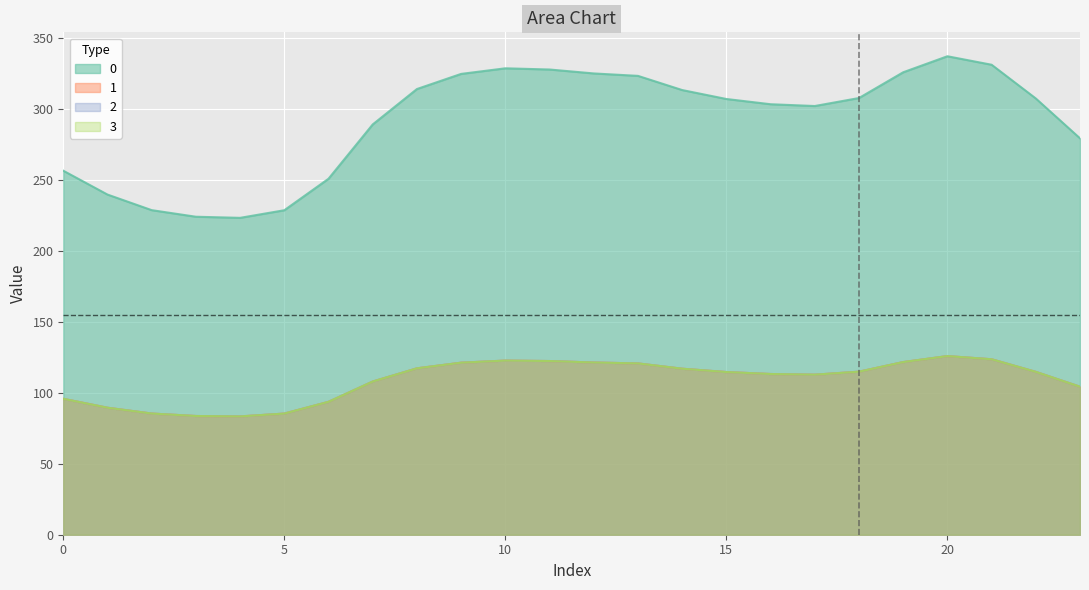

How many values in the 2 series are below 114?

11